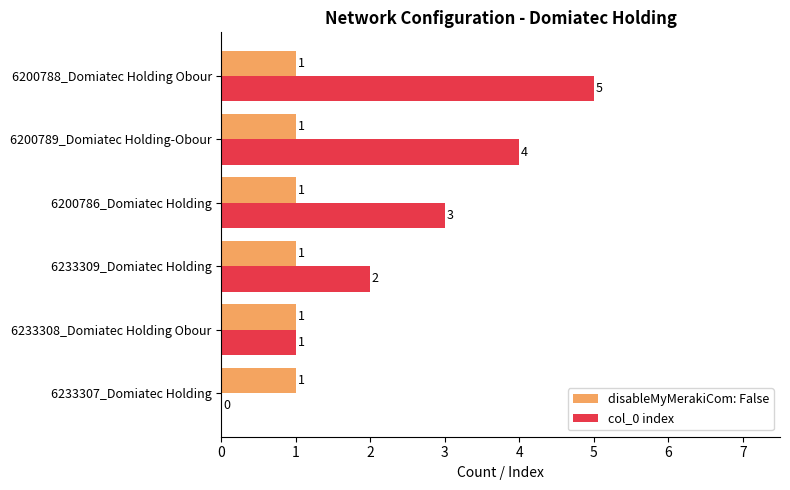

Count the number of categories in the chart.

6